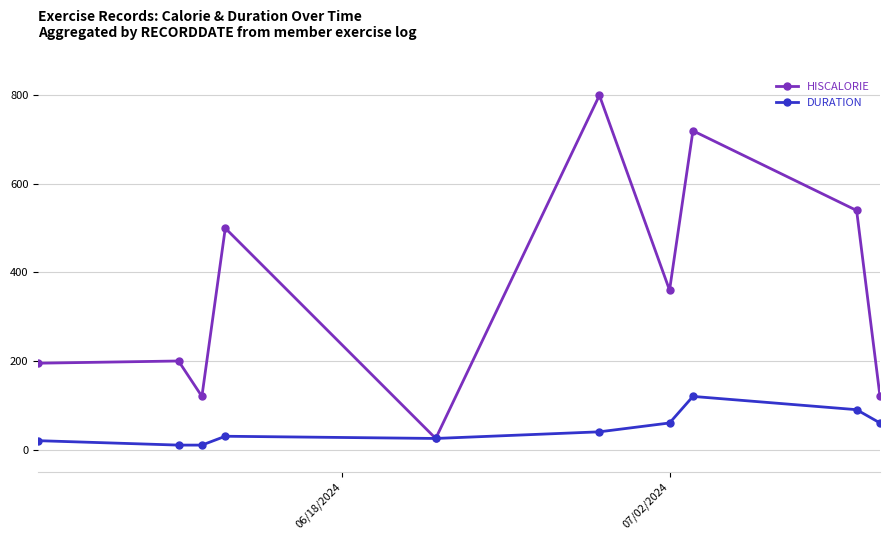

Which series has the largest total across all categories?

HISCALORIE